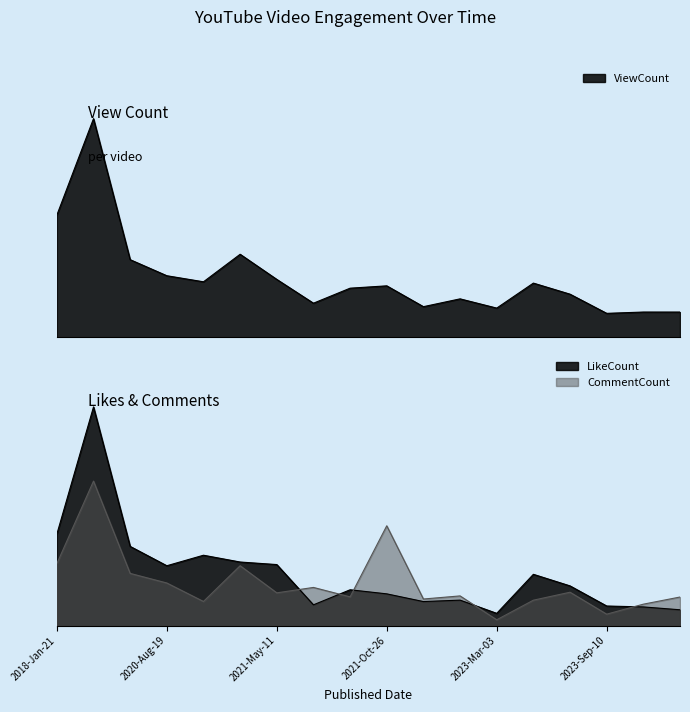

What is the average value of the LikeCount series?

1022